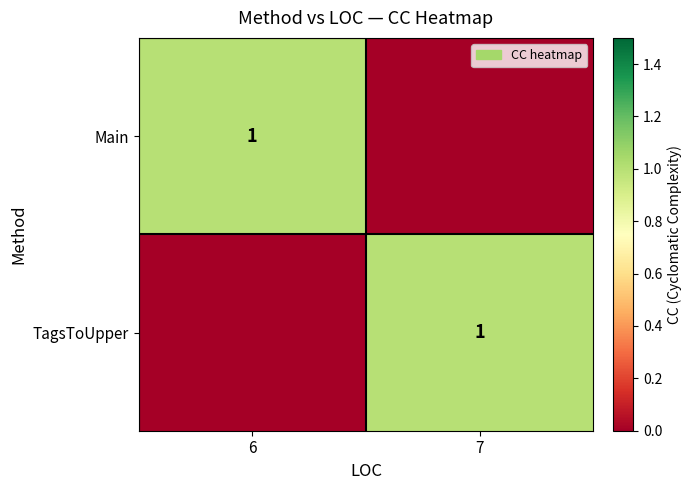

The TagsToUpper series shows 1 at 7. True or false?

True